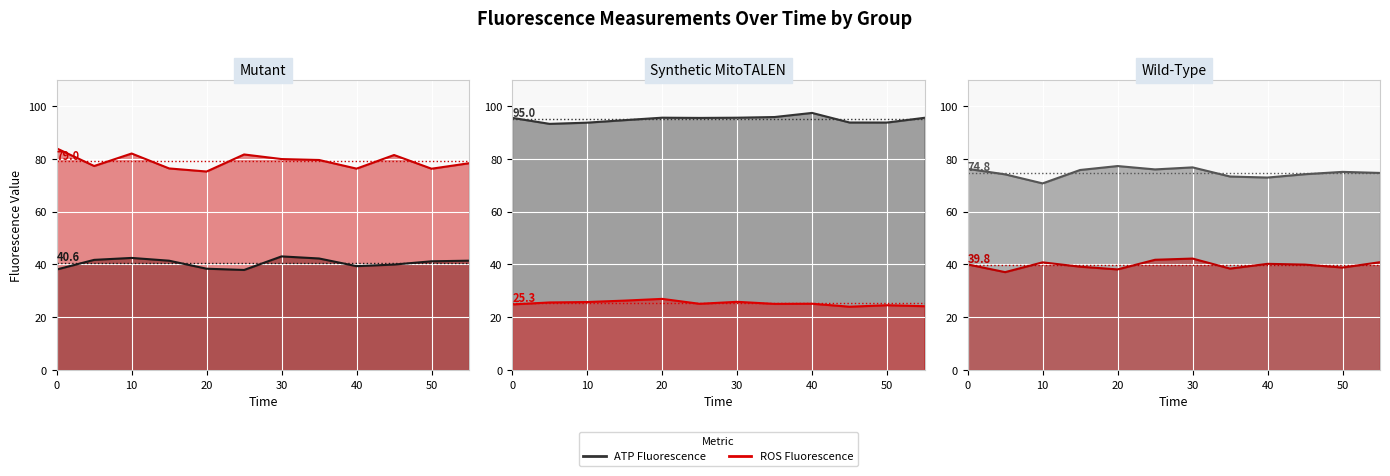

What are all the series names shown in the legend?

ATP_Fluorescence, ROS_Fluorescence